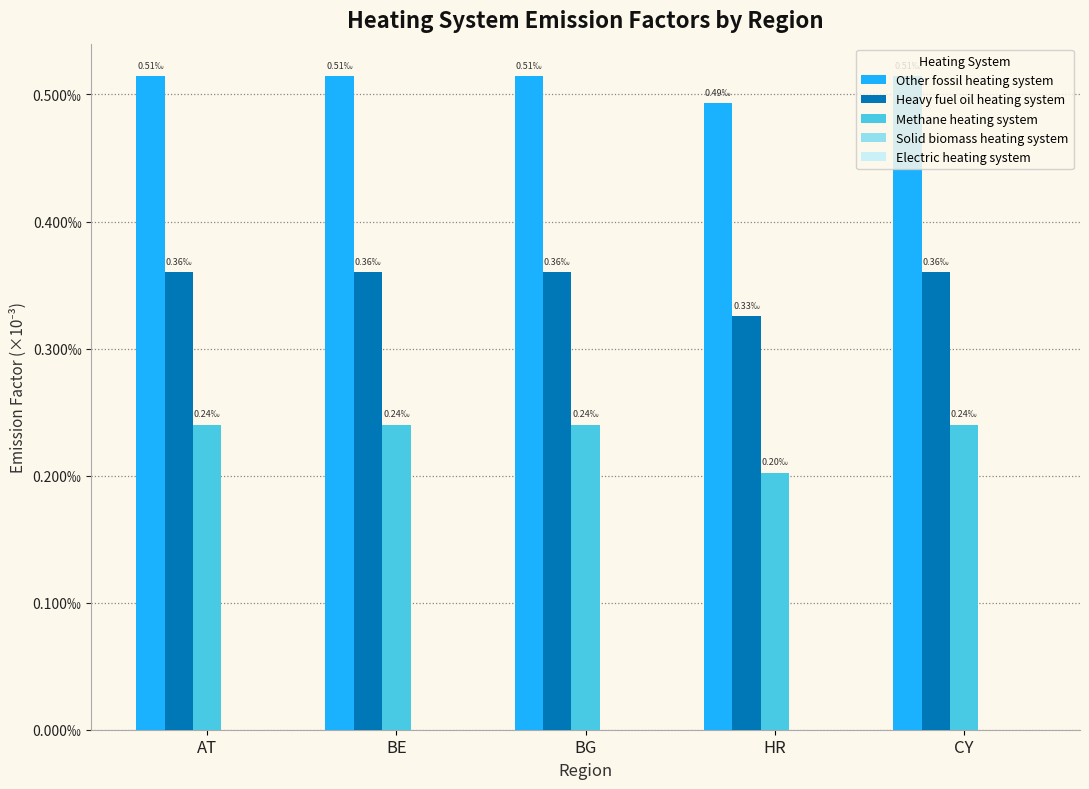

Which series has the widest spread of values?

Methane heating system